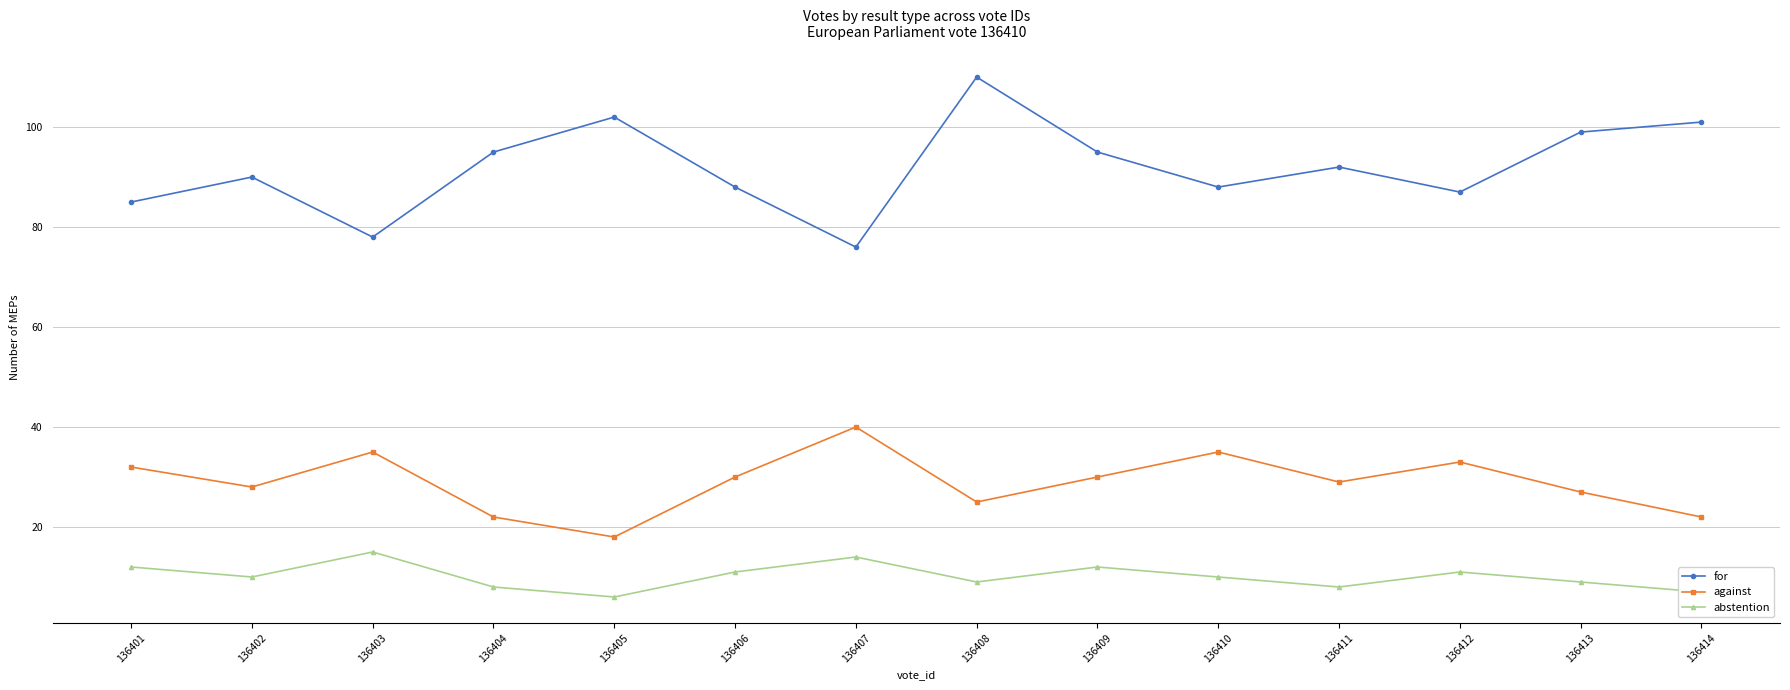

What is the sum of the for values at 136403 and 136414?

179